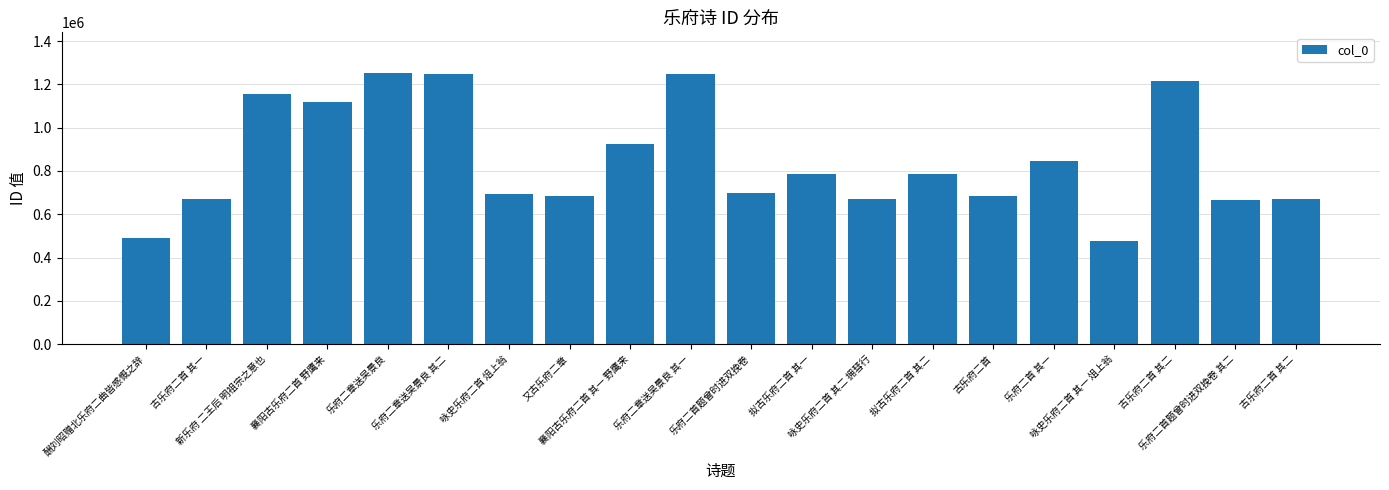

How many values are below 786936?

10